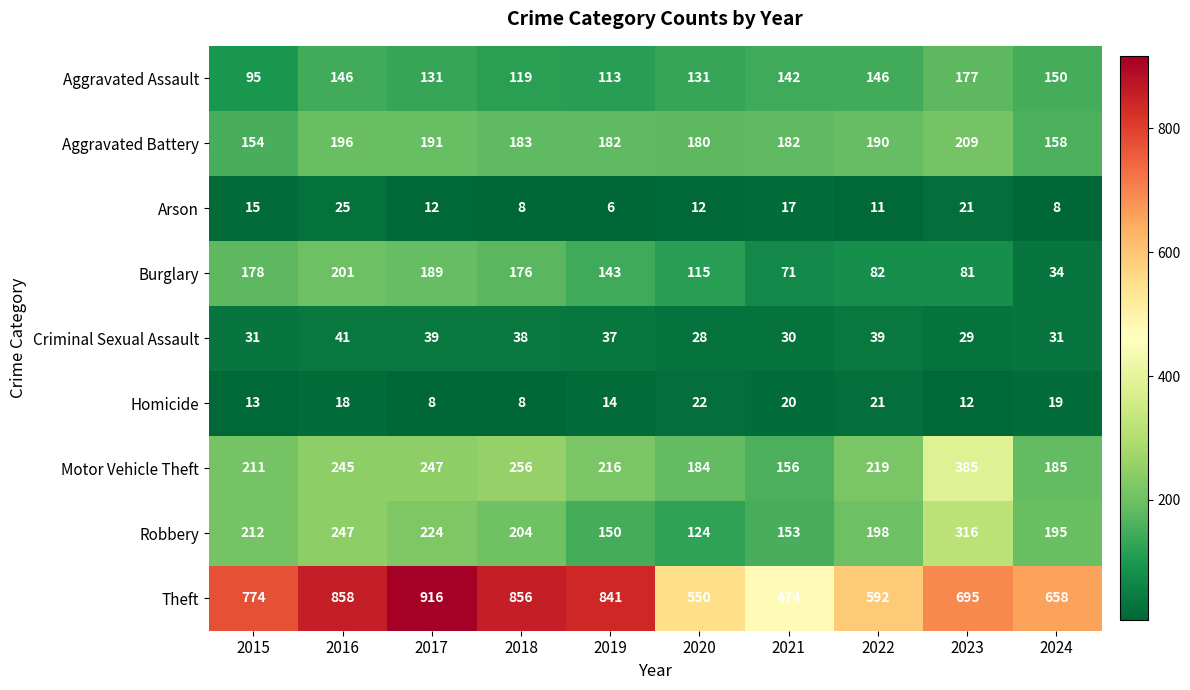

At how many categories does at least one series exceed 493?

9